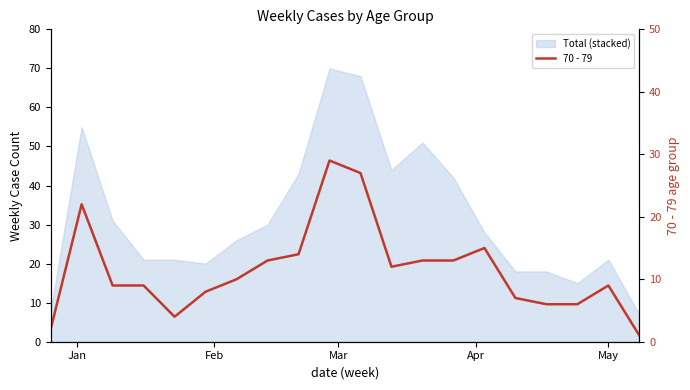

What is the difference between the maximum and second lowest values?

27